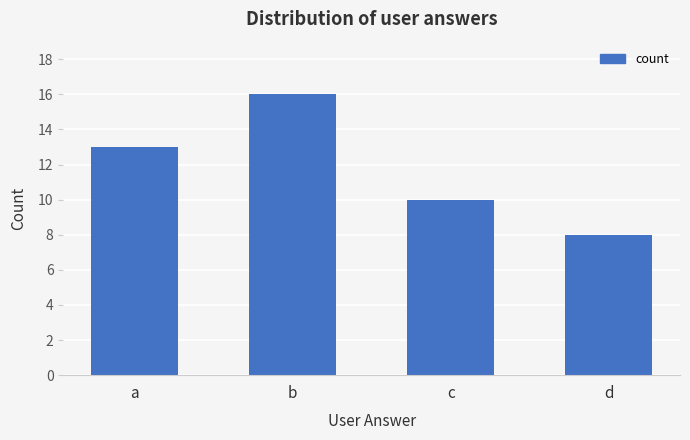

Reading left to right, what are all the values shown in this chart?

13	16	10	8